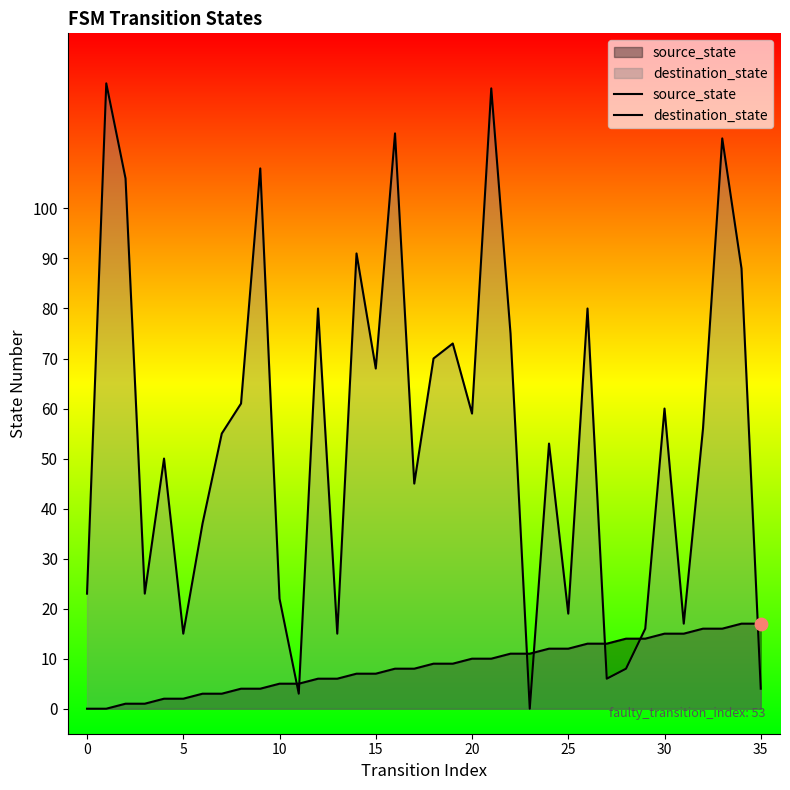

Which series reaches the minimum Y coordinate?

source_state